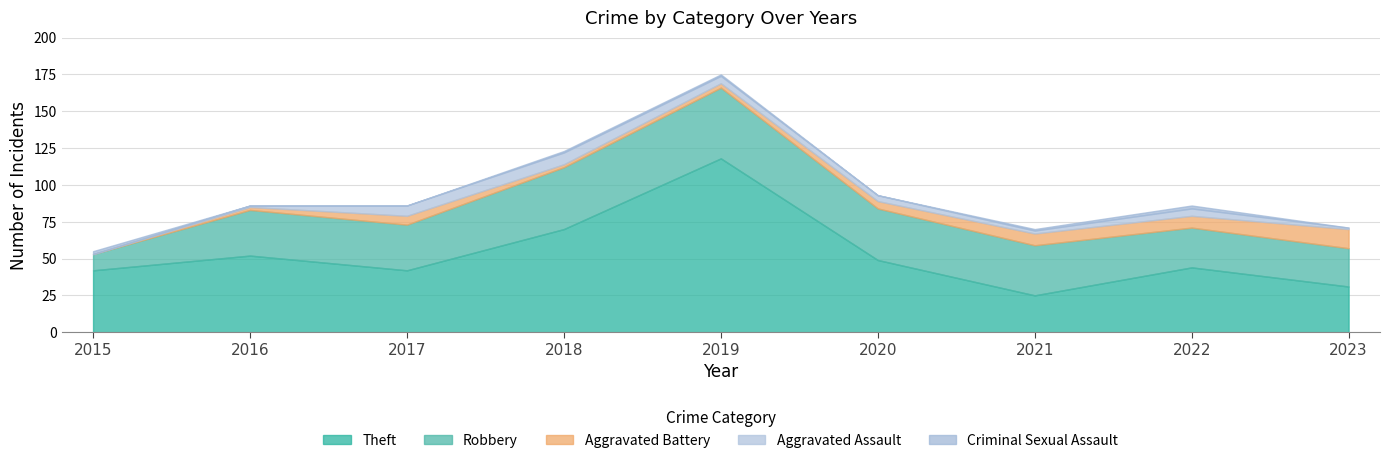

True or false: Robbery has more than 0 points higher than both neighbors.

True